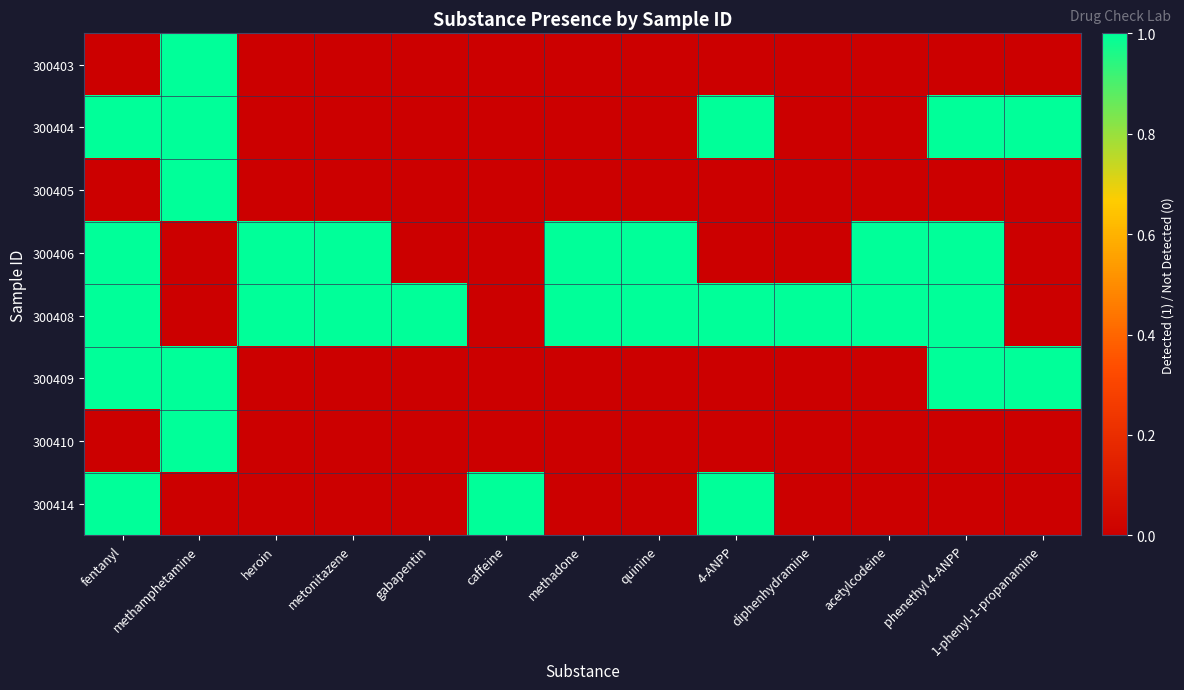

At how many categories does at least one series exceed 0?

13